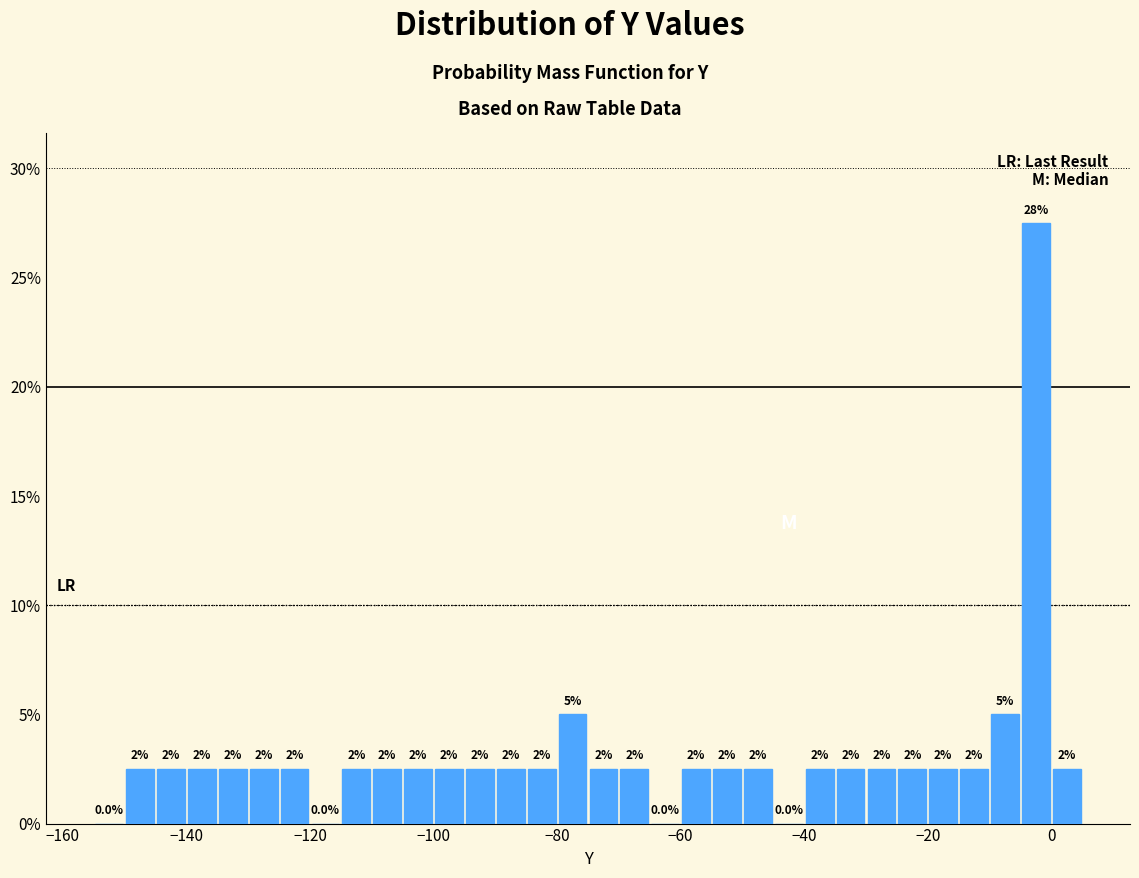

Around what value on the x-axis is the tallest bar? Give the approximate position of its centre, as read against the axis.

-2